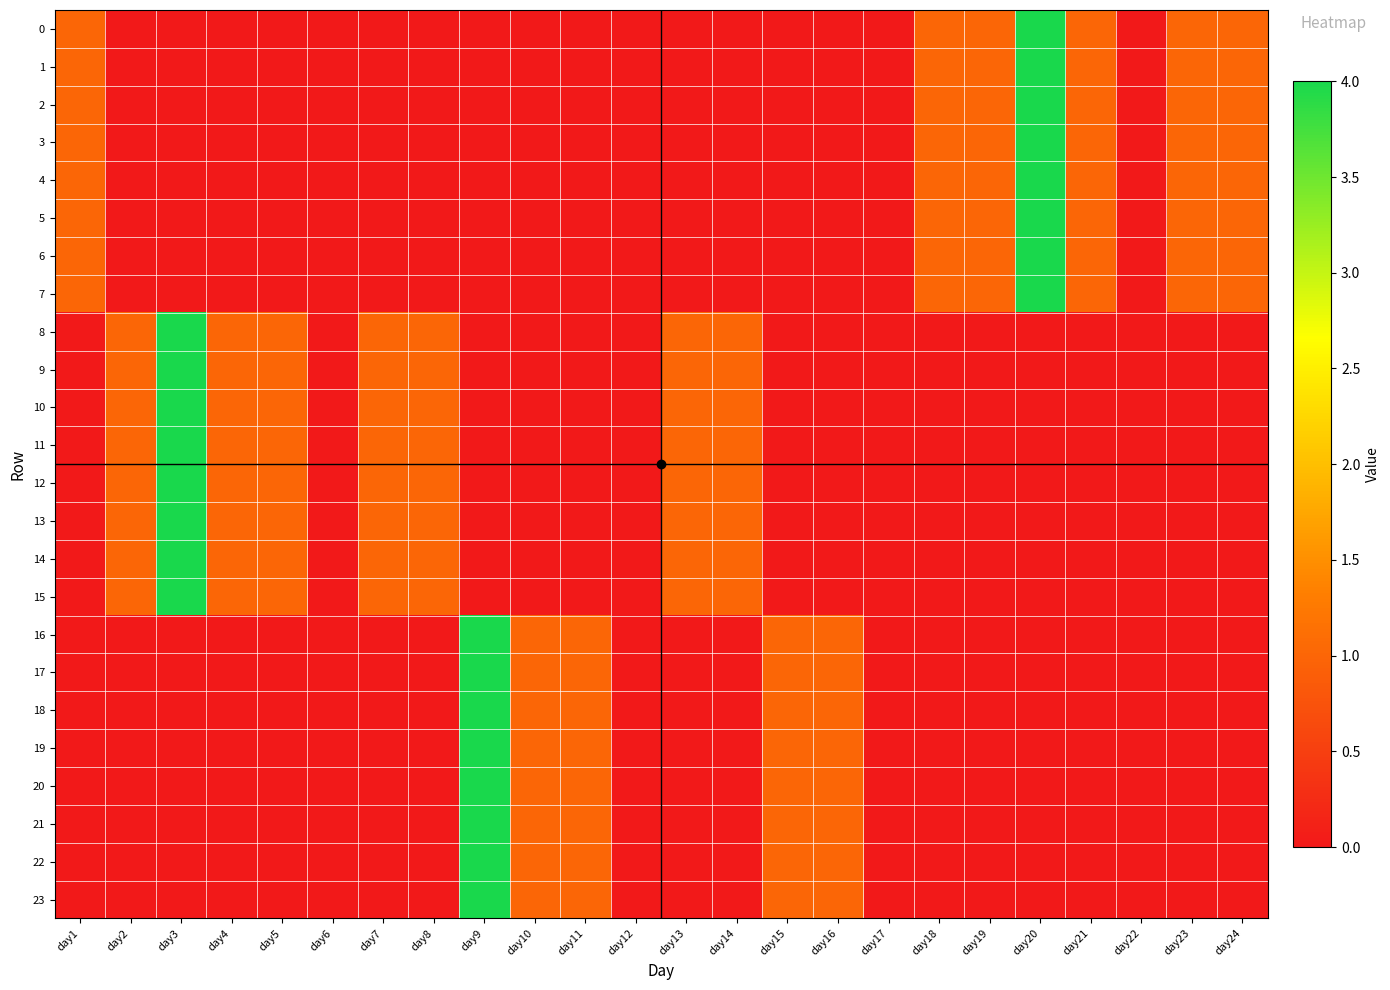

At how many categories does at least one series exceed 1?

3